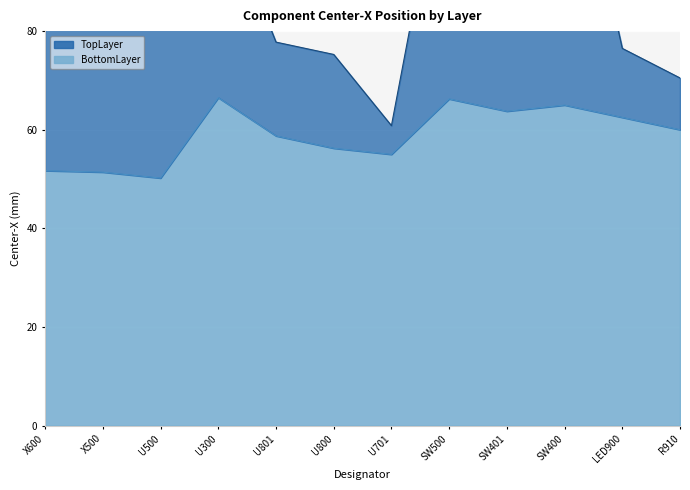

Reading left to right, what are all the values shown in this chart?

X600=51.7	X500=51.4	U500=50.2	U300=66.5	U801=58.8	U800=56.2	U701=55.0	SW500=66.2	SW401=63.8	SW400=65.0	LED900=62.5	R910=60.0